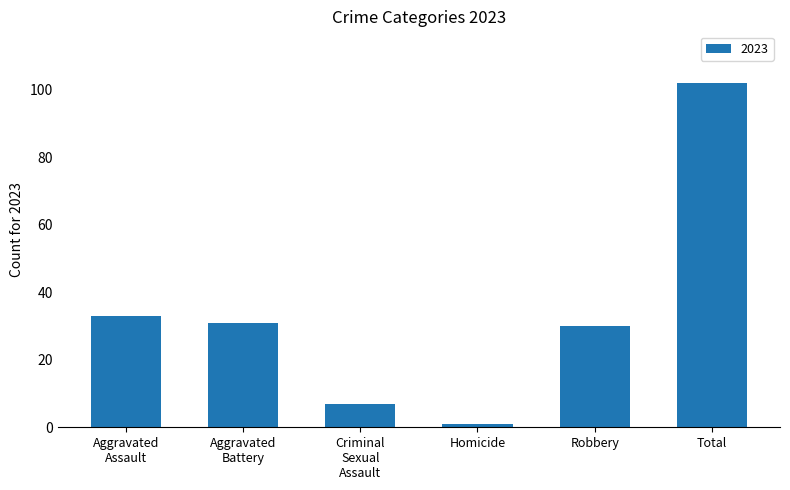

The value at Homicide is 1. True or false?

True